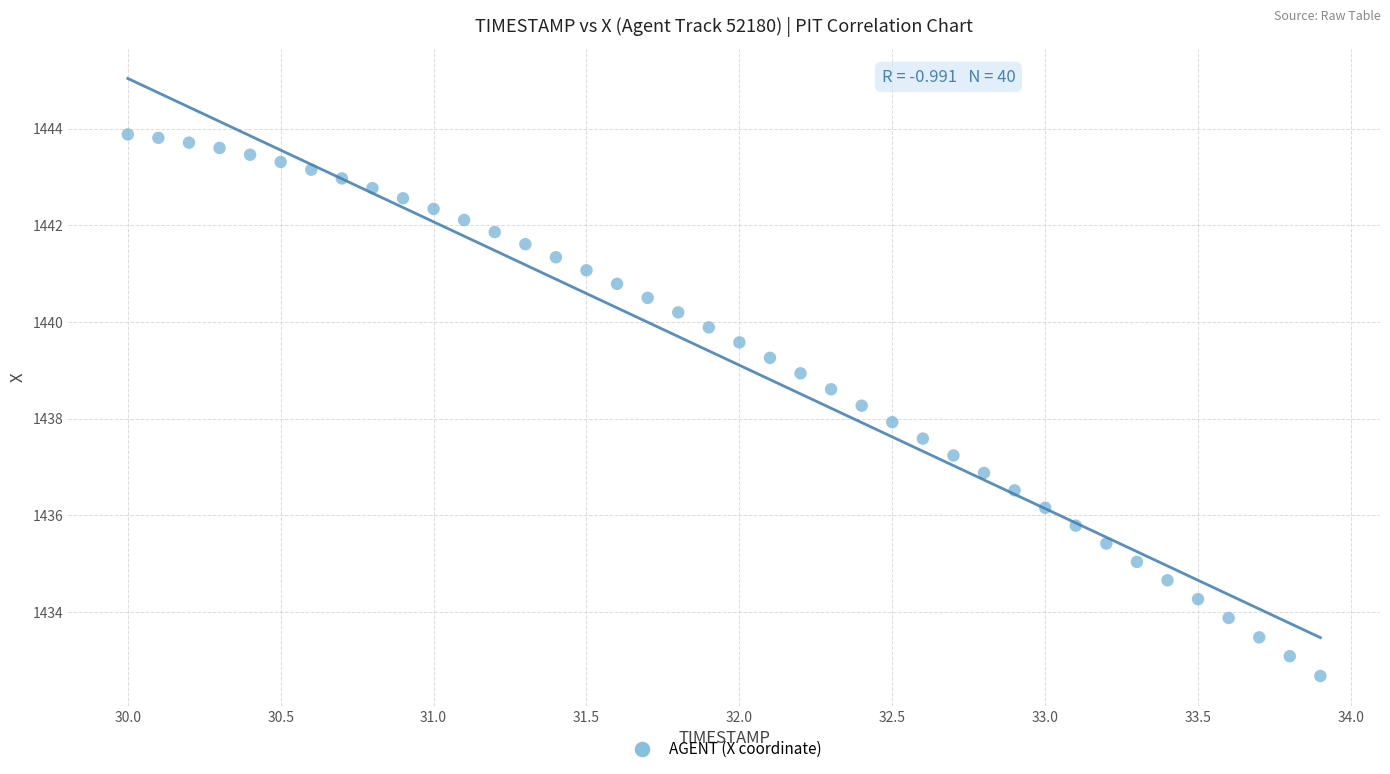

What is the range of Y values (max minus min)?

11.2